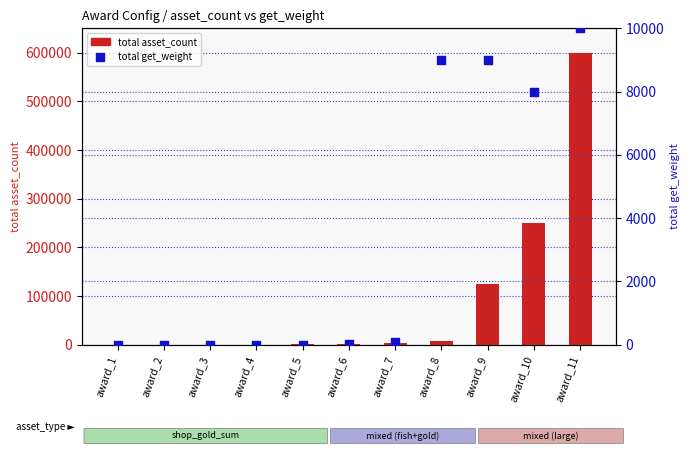

Is the value of total asset_count at award_3 greater than the value of total get_weight at award_10?

No